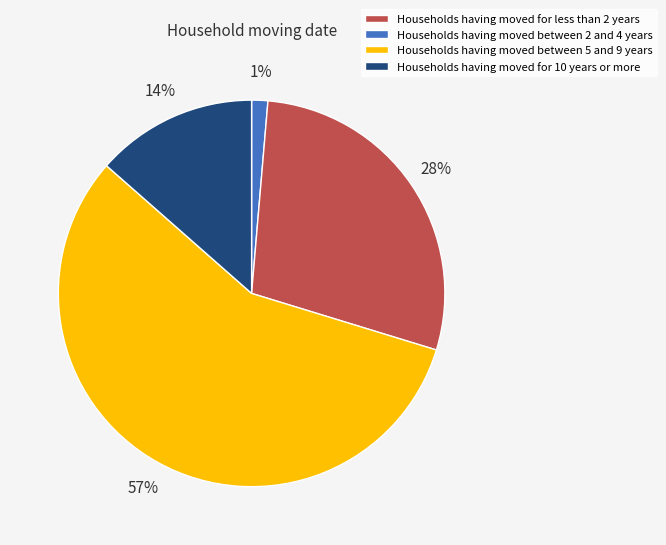

Is there any slice that represents more than half of the pie?

Yes